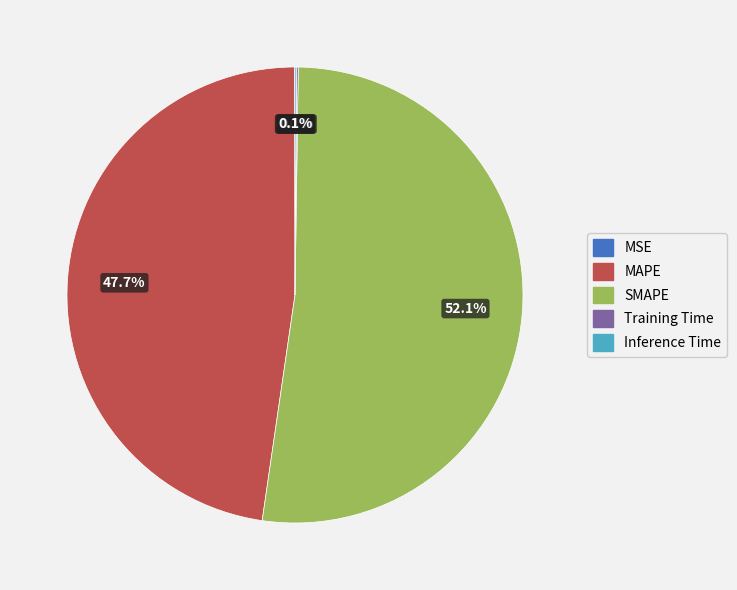

Is MAPE the majority of the pie?

No